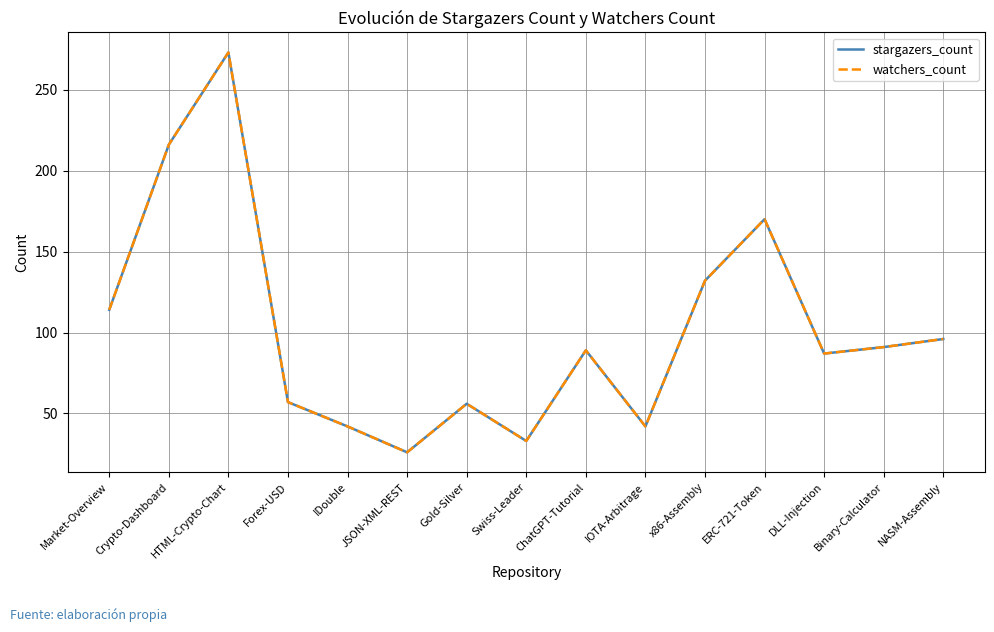

Reading left to right, transcribe all the data shown in this chart.

stargazers_count: Market-Overview=114	Crypto-Dashboard=216	HTML-Crypto-Chart=273	Forex-USD=57	IDouble=42	JSON-XML-REST=26	Gold-Silver=56	Swiss-Leader=33	ChatGPT-Tutorial=89	IOTA-Arbitrage=42	x86-Assembly=132	ERC-721-Token=170	DLL-Injection=87	Binary-Calculator=91	NASM-Assembly=96
watchers_count: Market-Overview=114	Crypto-Dashboard=216	HTML-Crypto-Chart=273	Forex-USD=57	IDouble=42	JSON-XML-REST=26	Gold-Silver=56	Swiss-Leader=33	ChatGPT-Tutorial=89	IOTA-Arbitrage=42	x86-Assembly=132	ERC-721-Token=170	DLL-Injection=87	Binary-Calculator=91	NASM-Assembly=96